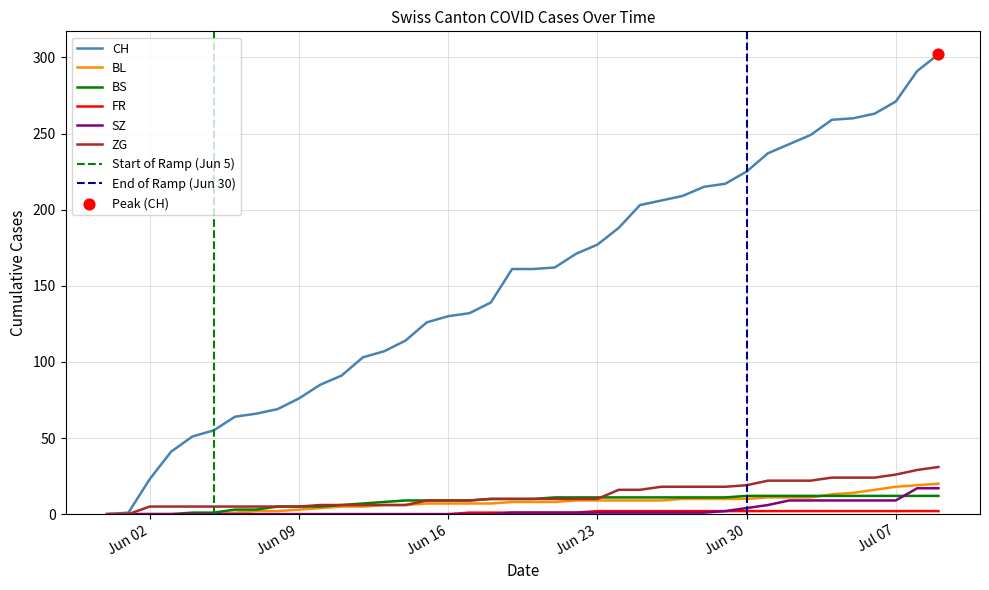

Which series reaches the maximum Y coordinate?

CH